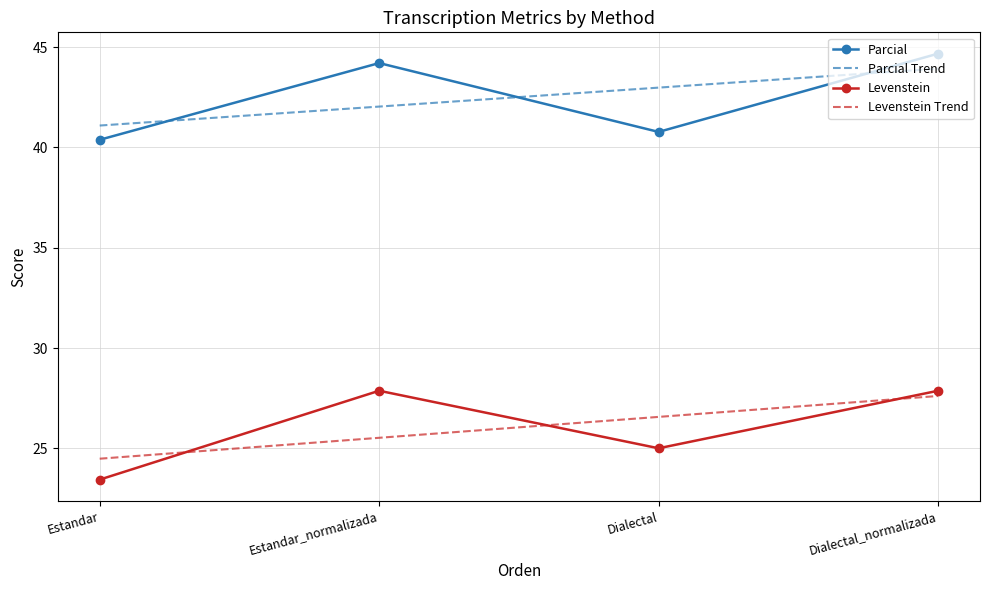

True or false: Levenstein and Parcial cross at least once.

False